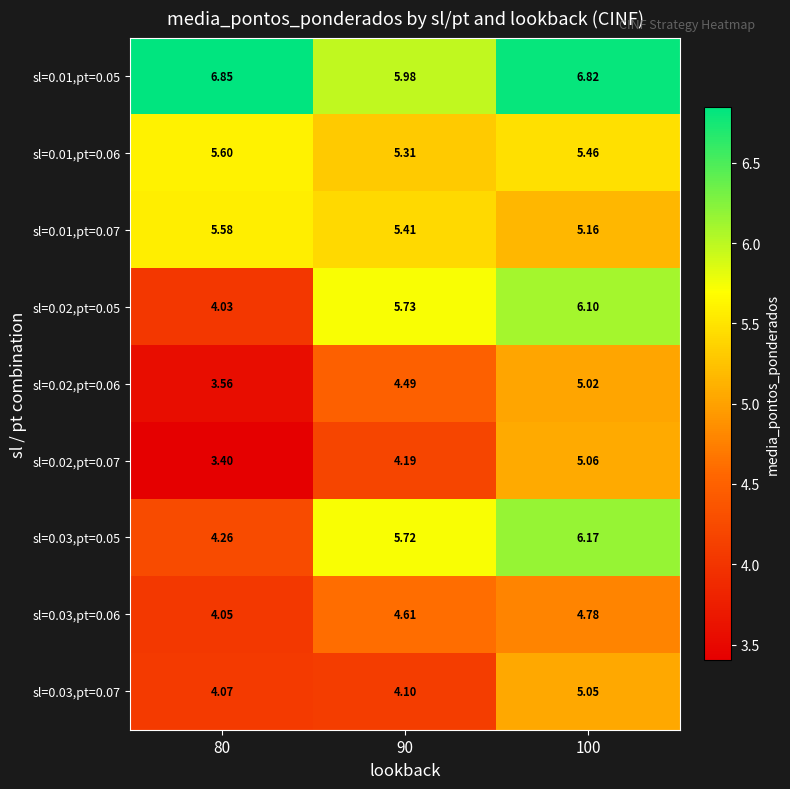

Rank the series by their maximum value, from highest to lowest.

sl=0.01,pt=0.05, sl=0.03,pt=0.05, sl=0.02,pt=0.05, sl=0.01,pt=0.06, sl=0.01,pt=0.07, sl=0.02,pt=0.07, sl=0.03,pt=0.07, sl=0.02,pt=0.06, sl=0.03,pt=0.06